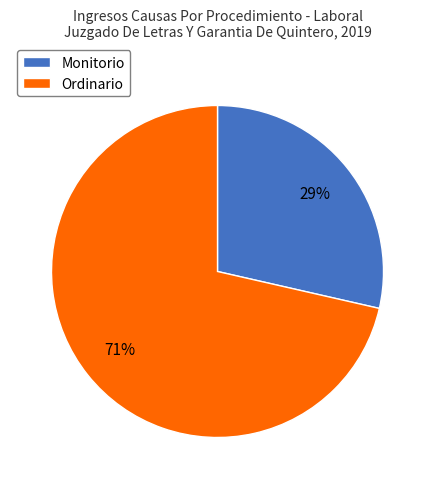

Which slice is the largest?

Ordinario